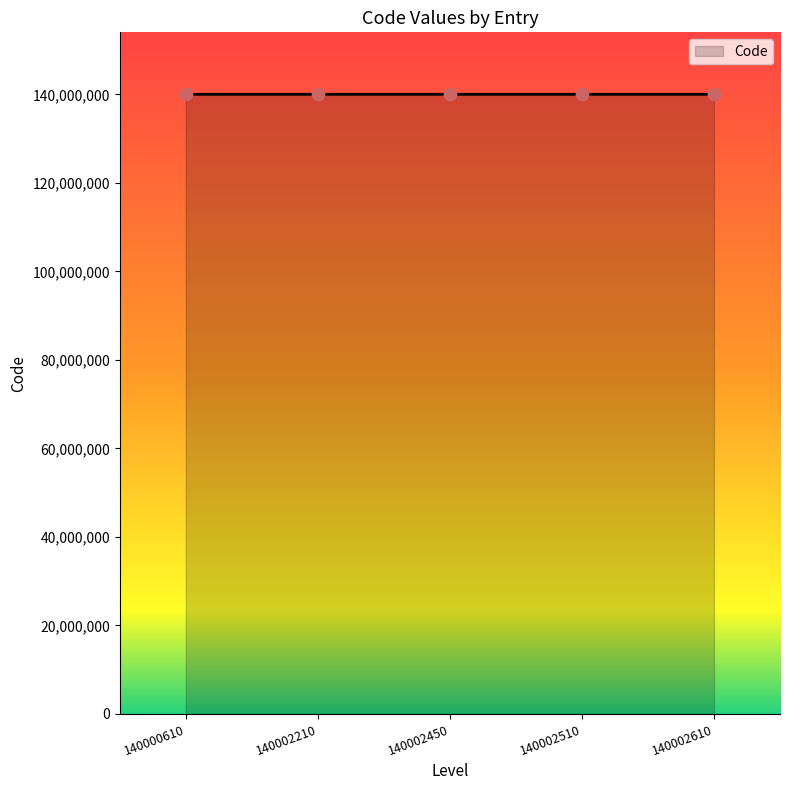

What is the change in value from 140002210 to 140002610?

+400